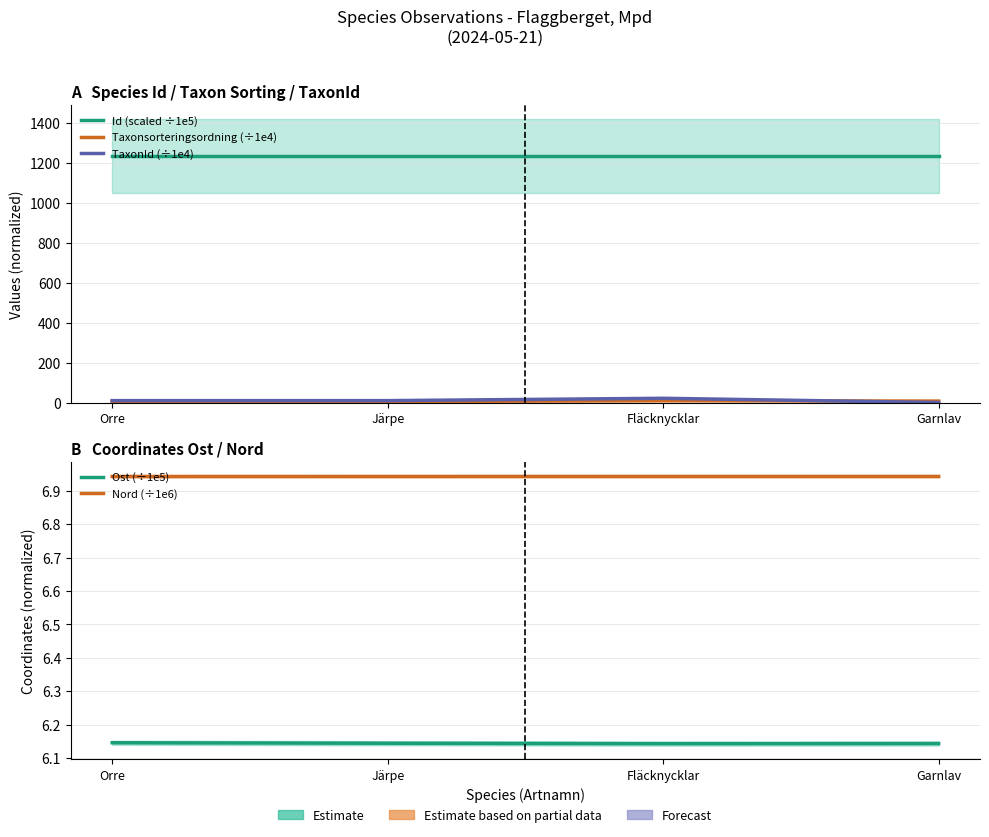

True or false: Taxonsorteringsordning (÷1e4) has a value of 5.7 at Orre.

True